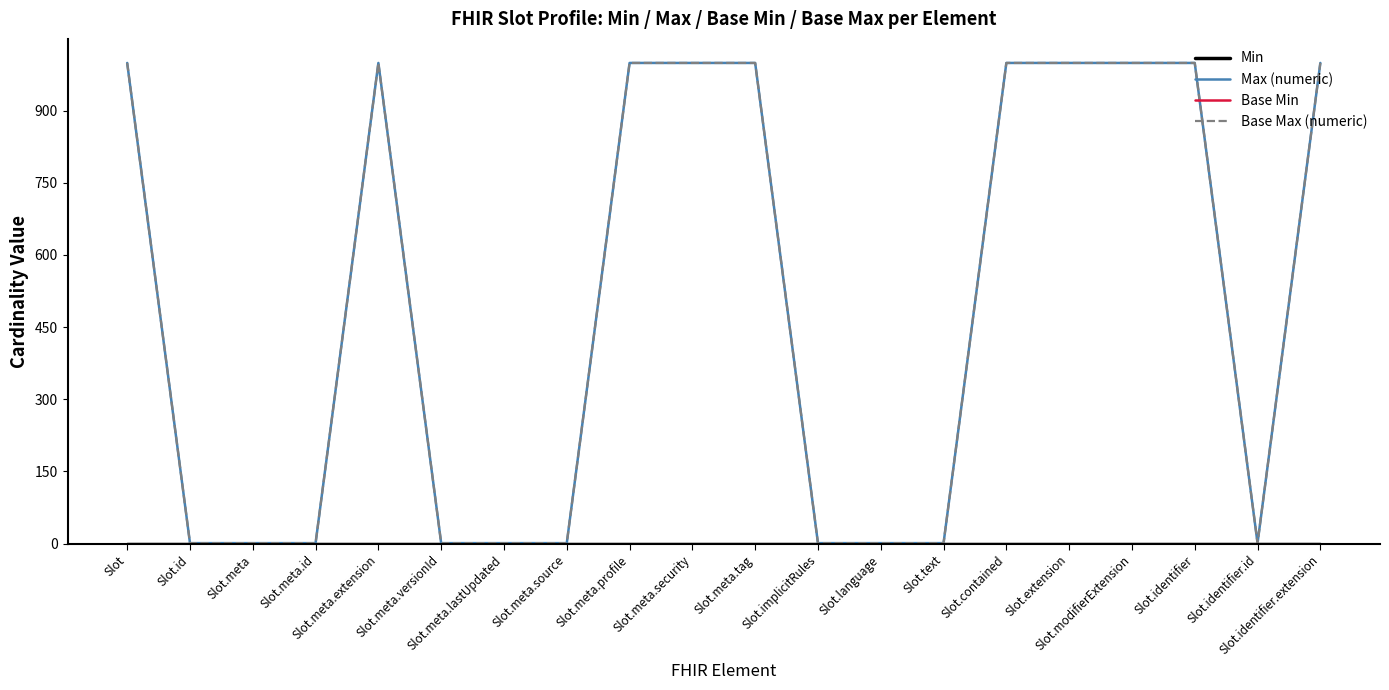

Does the chart have visible grid lines?

No